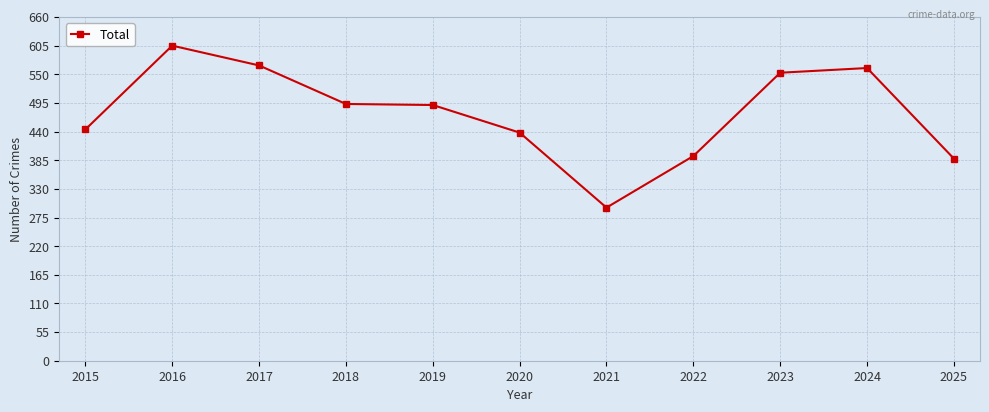

At which label does the data first exceed 491?

2016